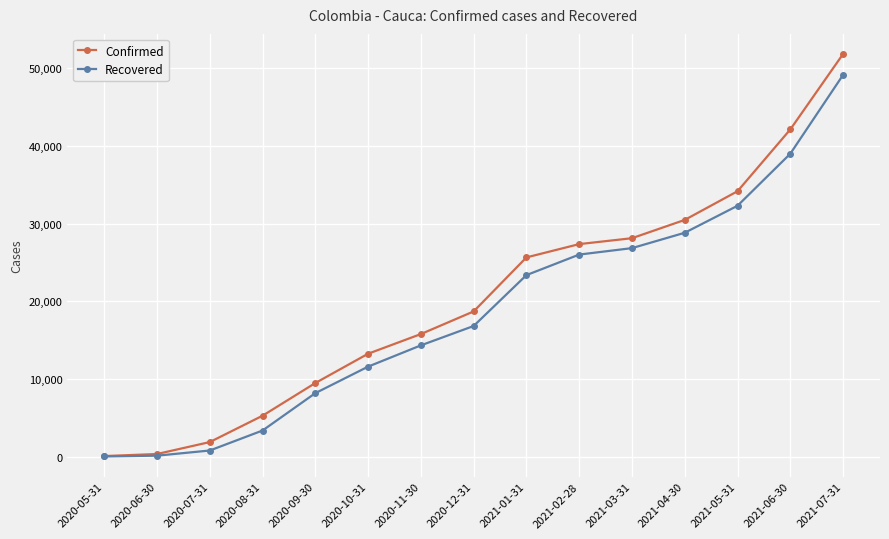

Which series has the largest range (max minus min)?

Confirmed